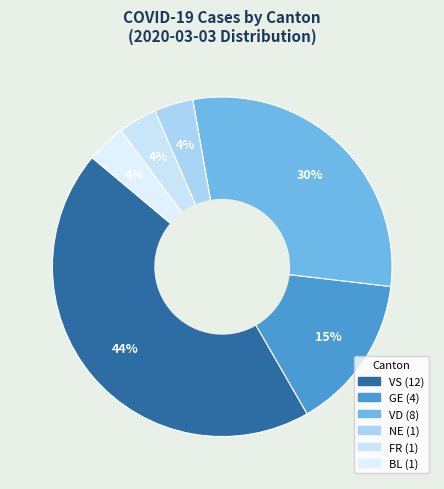

Does any single category account for the majority?

No